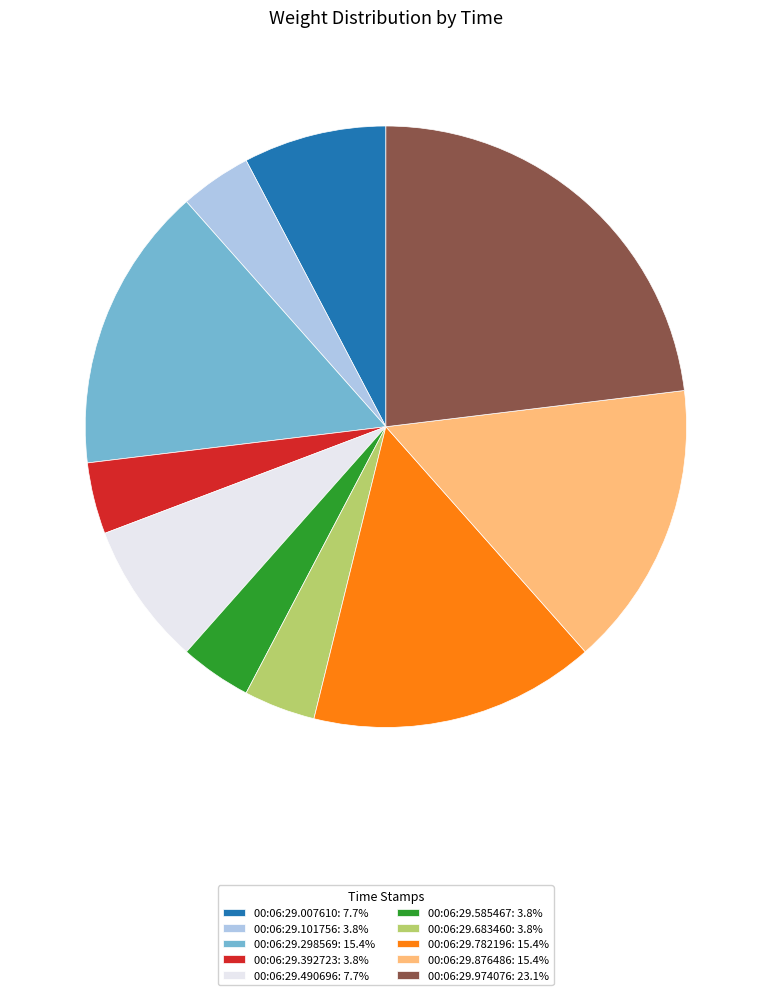

Is the sum of 00:06:29.876486: 15.4% and 00:06:29.101756: 3.8% greater than half?

No